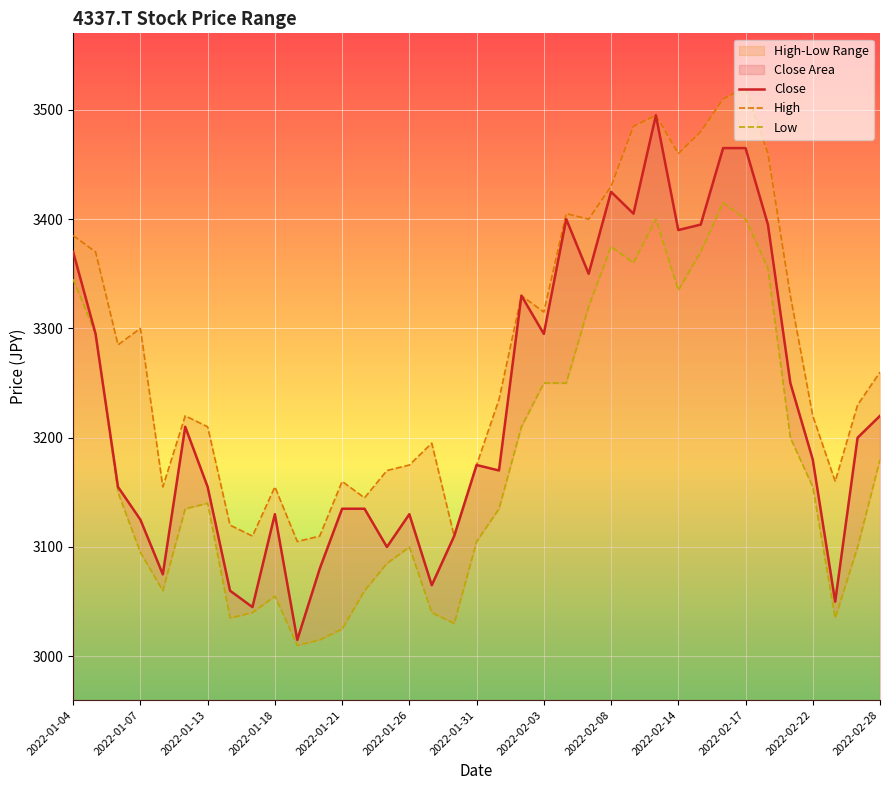

What is the minimum value for Close?

3015